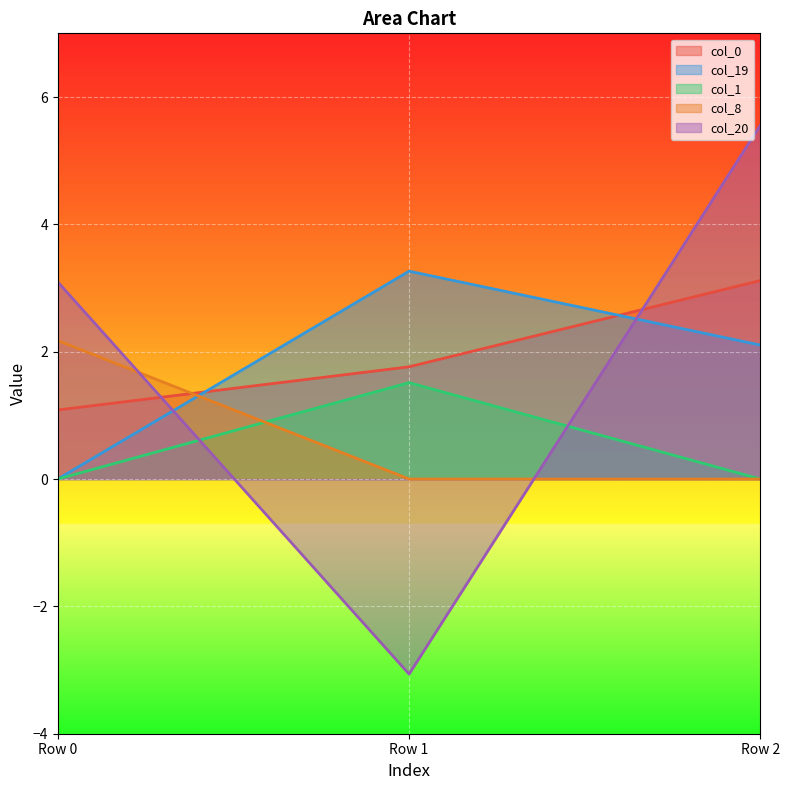

What is the difference between the maximum and minimum values in the col_0 series?

2.0